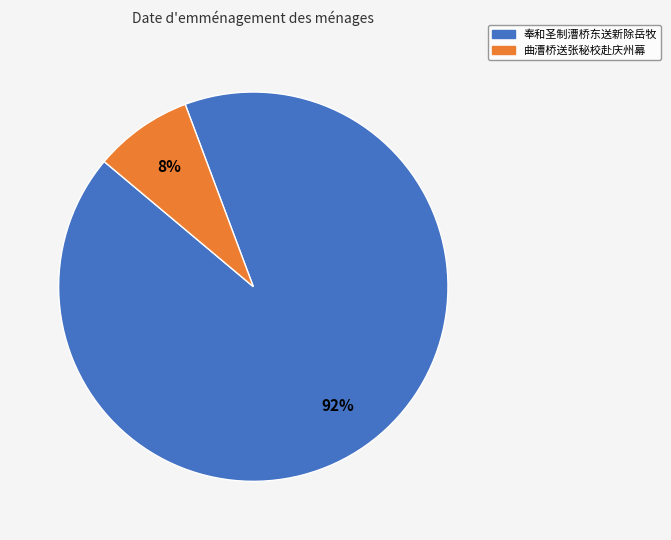

What percentage is the 奉和圣制漕桥东送新除岳牧 slice, to the nearest percent?

92%